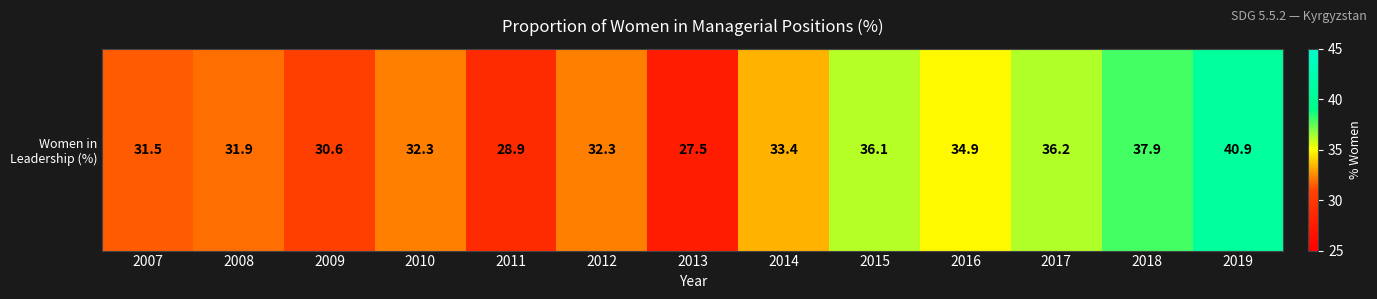

Which has a higher value, 2018 or 2014?

2018